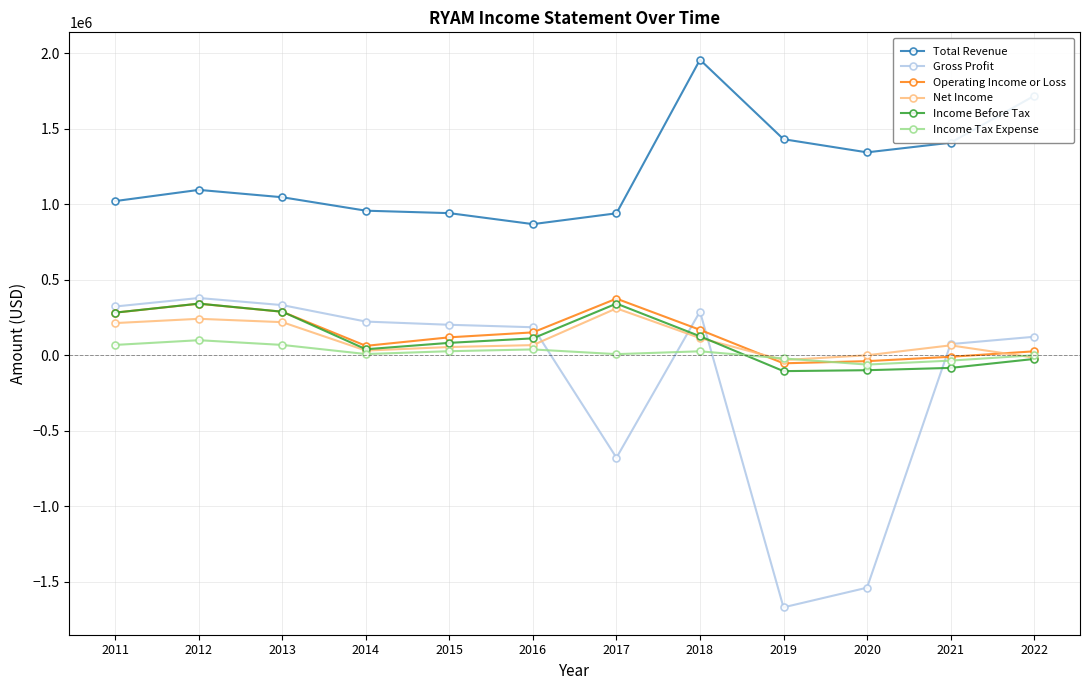

True or false: Gross Profit has more than 0 interior local peaks.

True